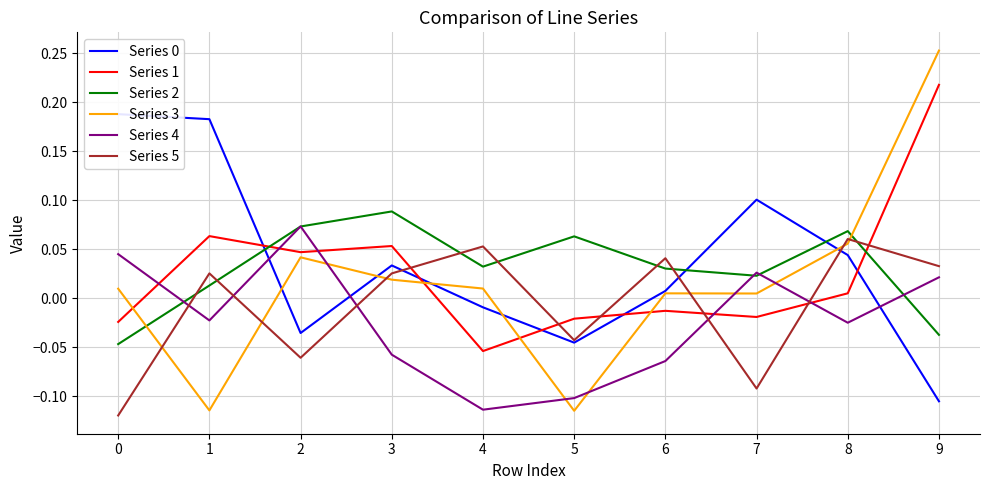

What is the spread (max minus min) of values at 5?

0.2